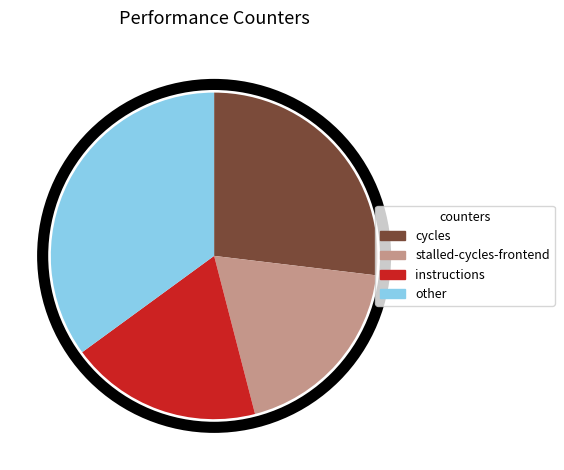

Is there a majority slice in this chart?

No